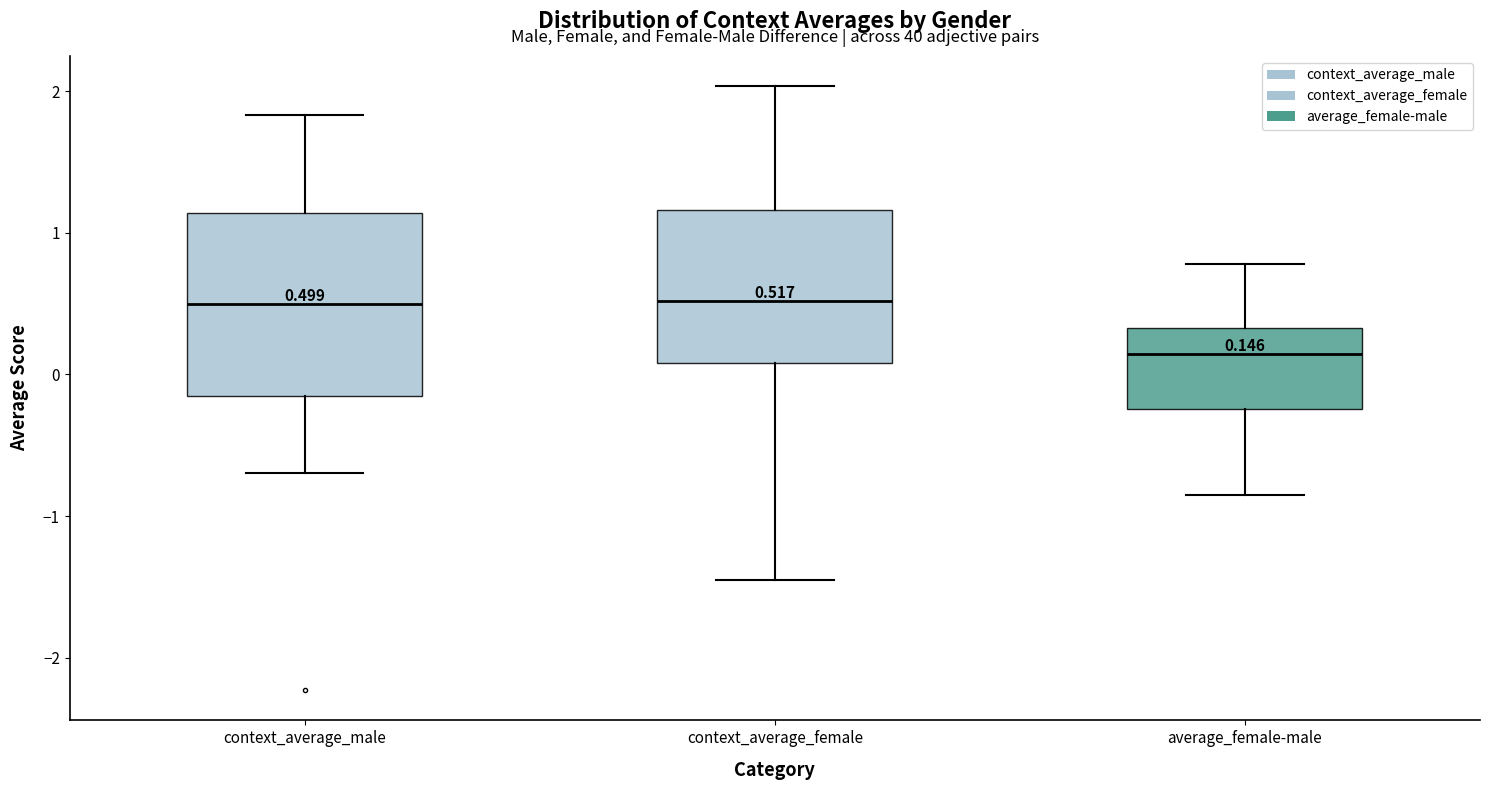

Comparing the boxes themselves (not the whiskers), which one is the tallest?

context_average_male